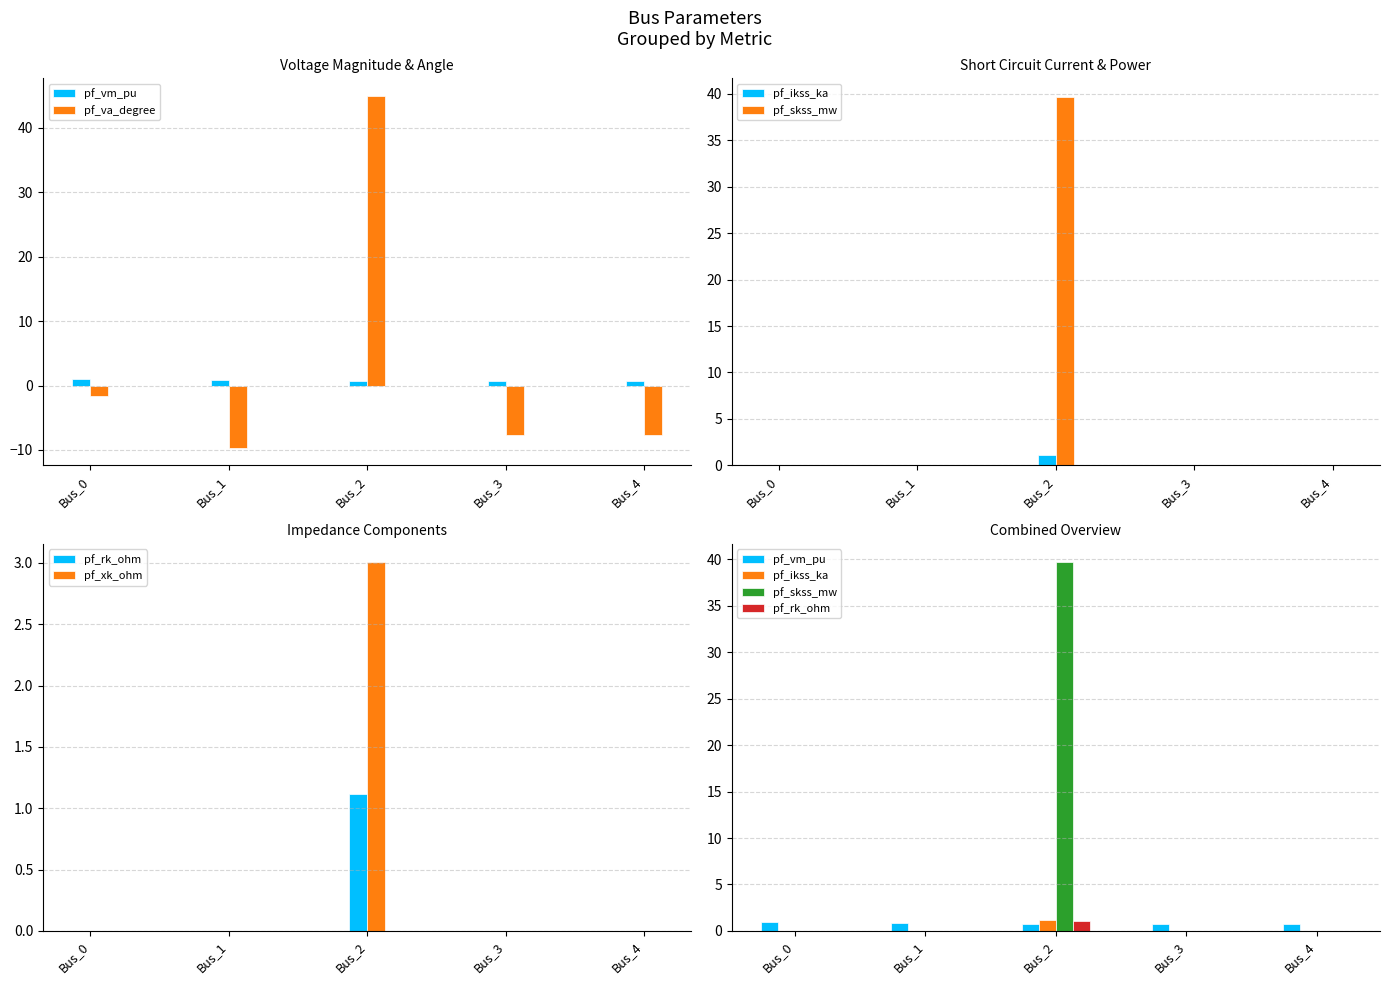

Is it true that pf_rk_ohm equals 0.0 at Bus_0?

True